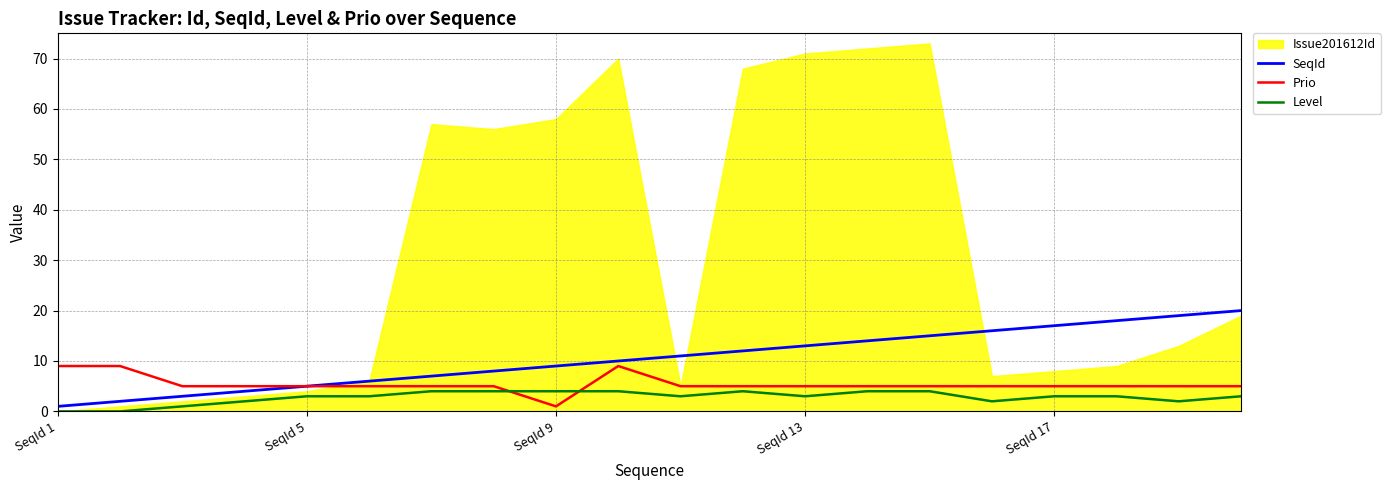

The value of Level at SeqId 9 is 4. True or false?

True